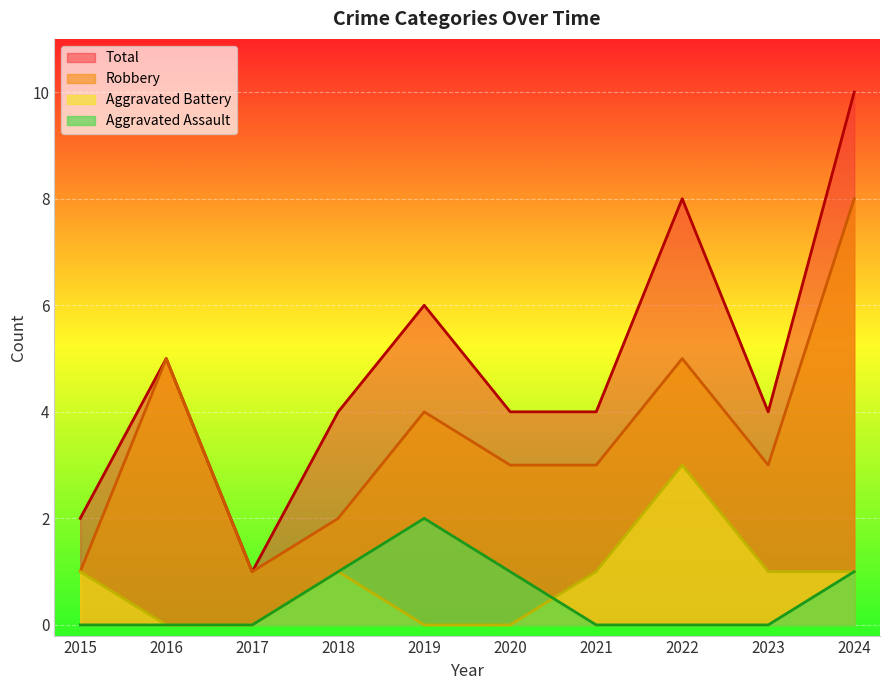

How many interior local valleys does the Robbery series have?

2